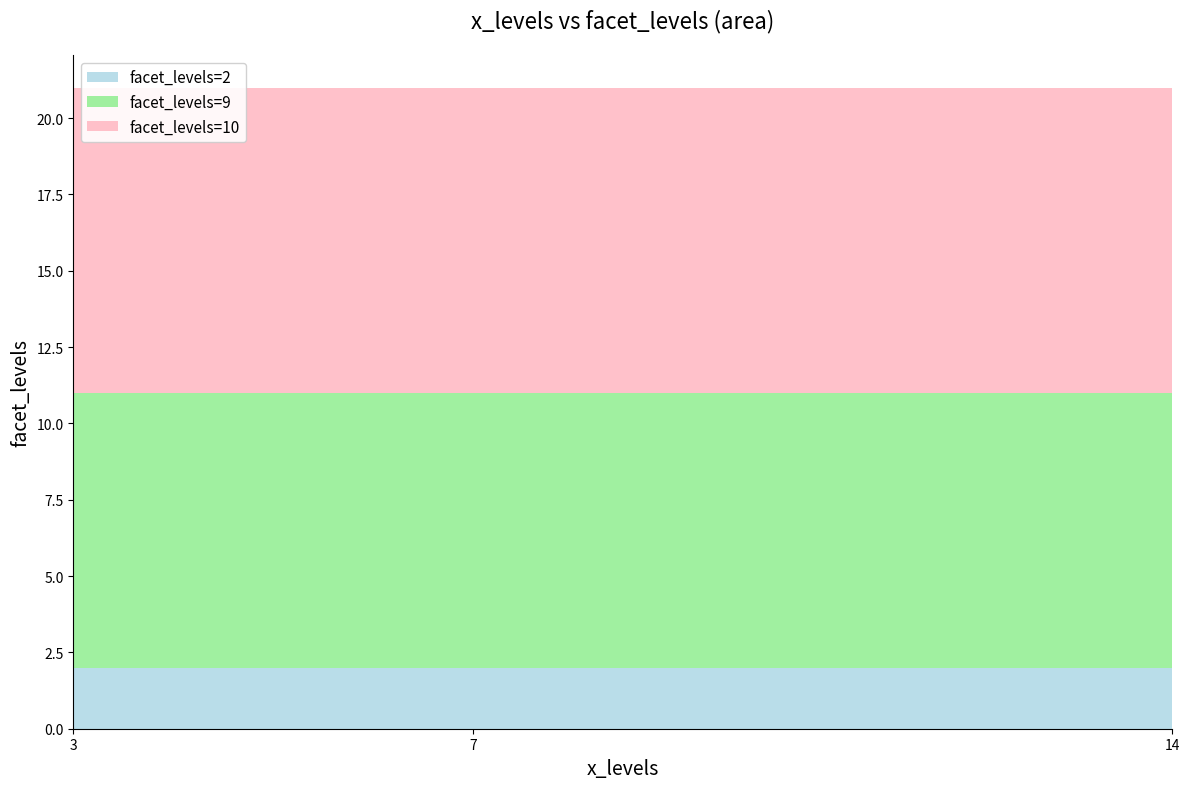

Reading left to right, list all the values displayed in this chart.

facet_levels=2: 3=2	7=2	14=2
facet_levels=9: 3=9	7=9	14=9
facet_levels=10: 3=10	7=10	14=10